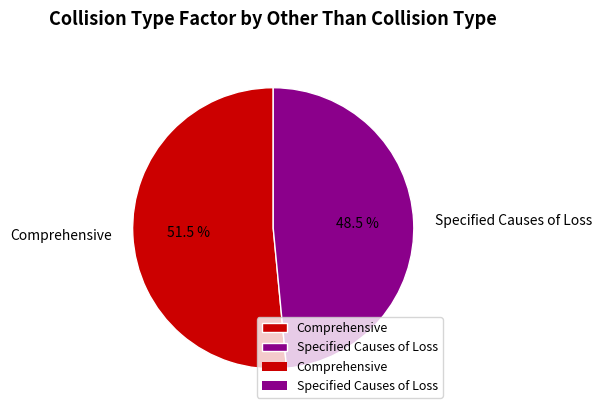

To the nearest percent, what is the average slice percentage?

50%